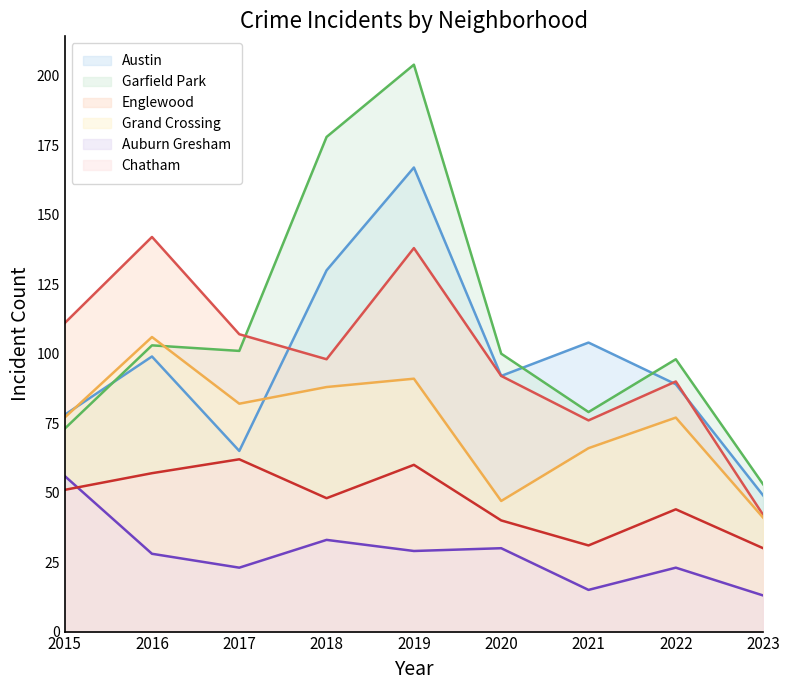

How many lines are shown in the chart?

6